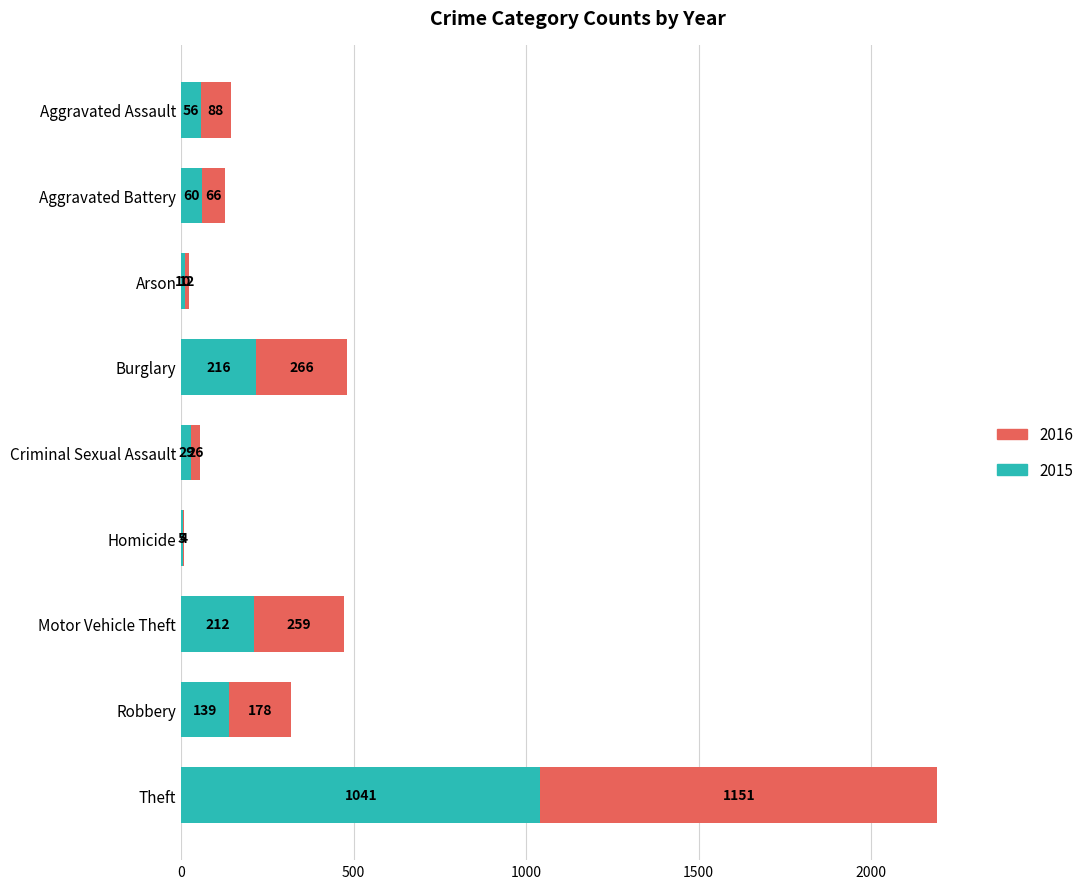

What is the highest value of the 2015 series?

1041